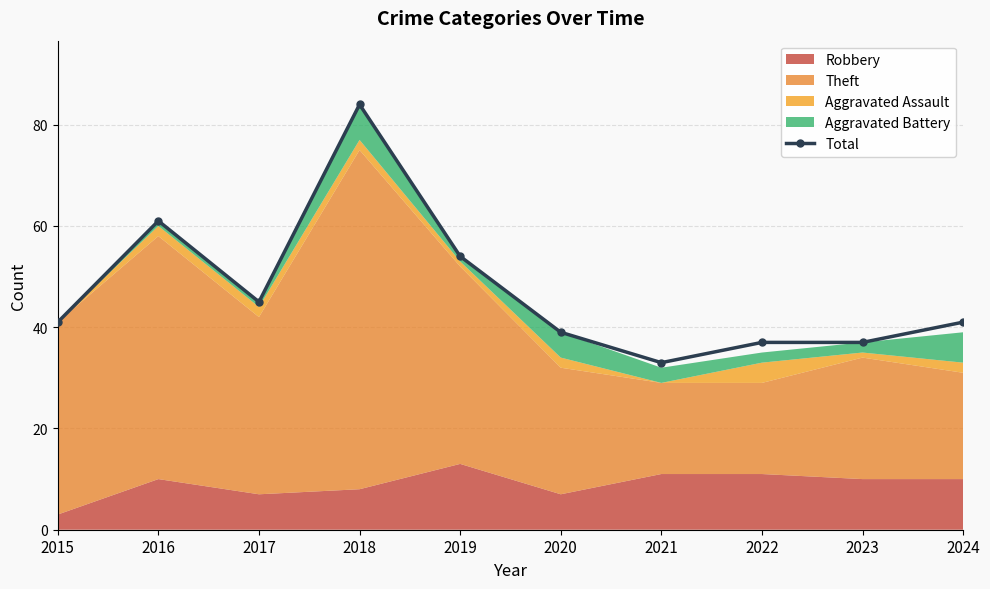

What is the change in value from 2017 to 2019?

+9